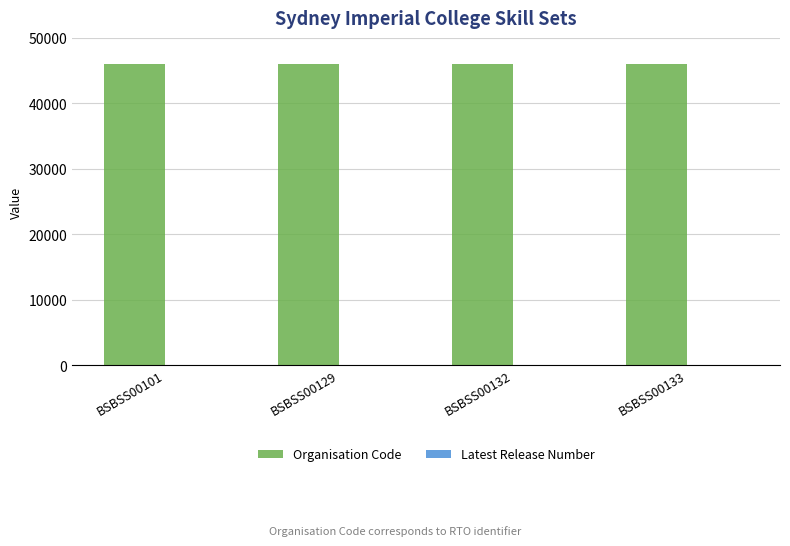

The value of Organisation Code at BSBSS00129 is 45982. True or false?

True